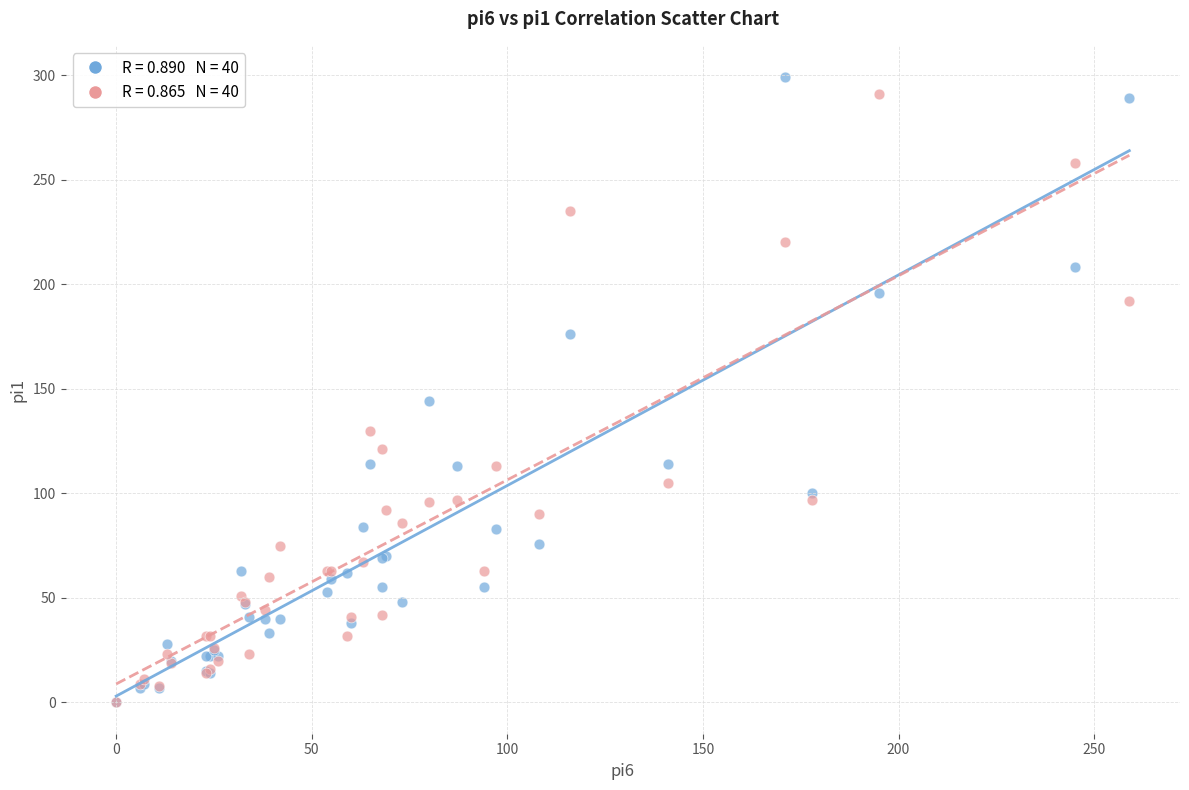

Across all series, what Y value is closest to 149?

144